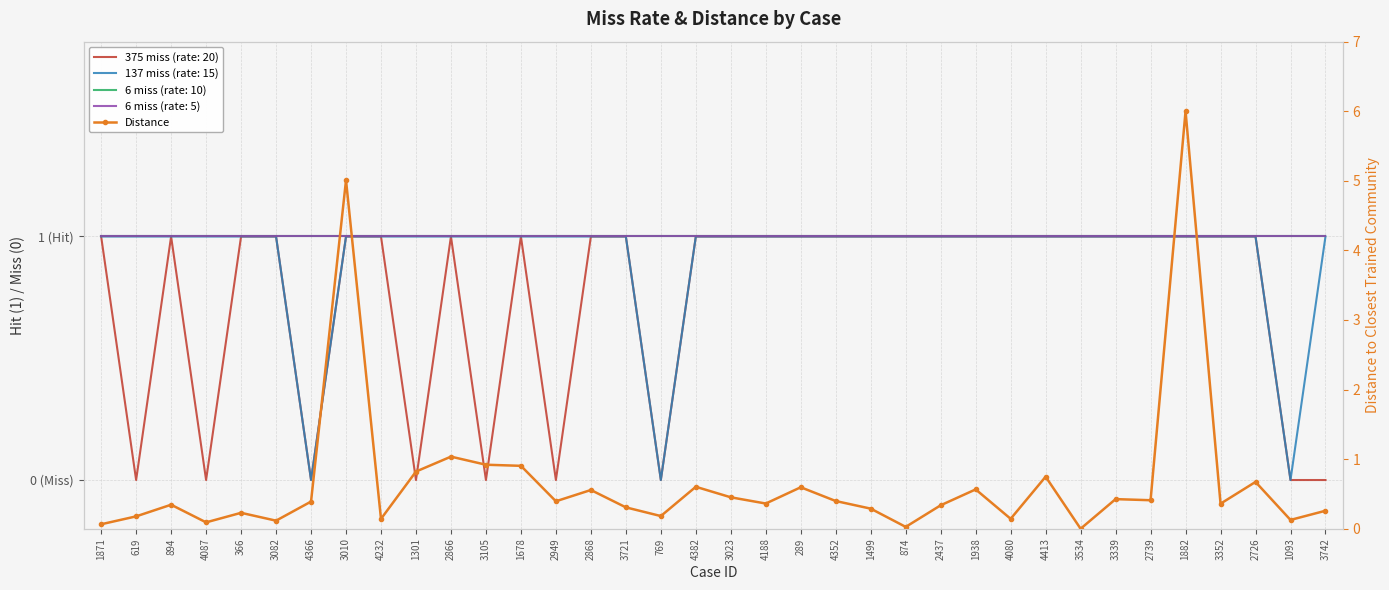

True or false: the data shows 0.2 at 619.

True